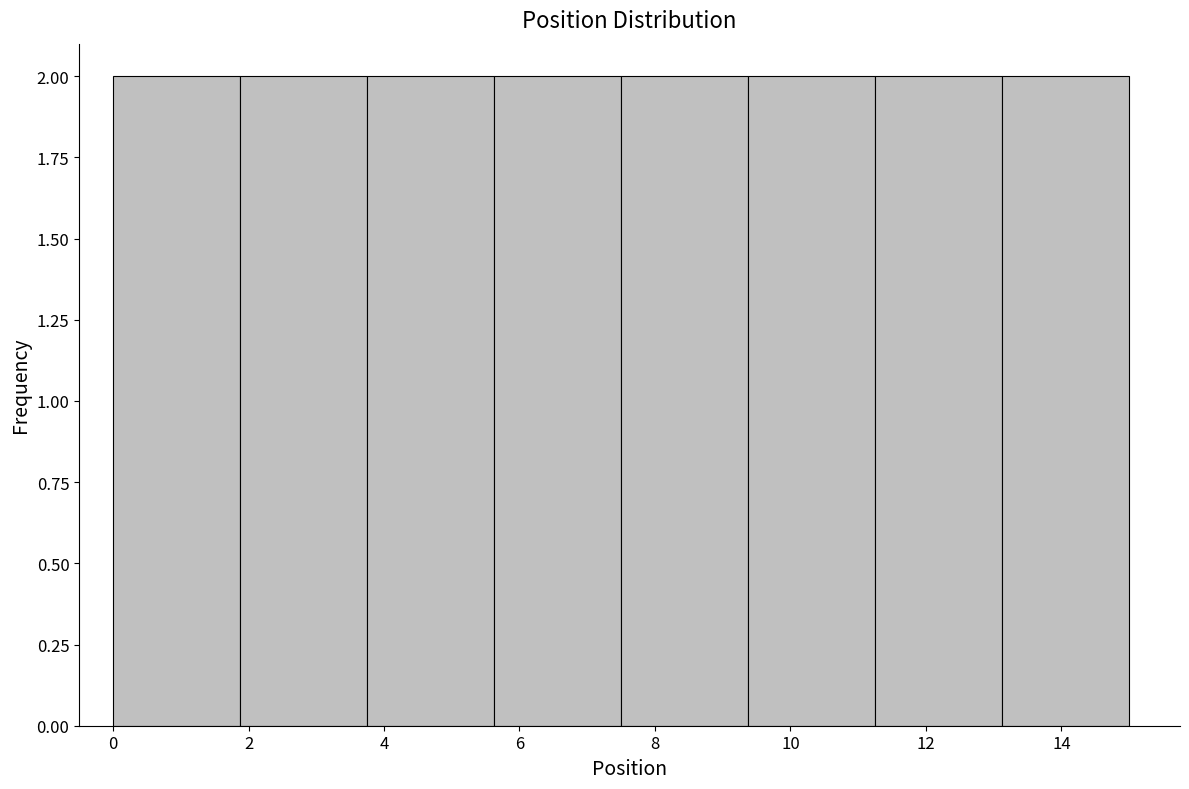

Reading left to right, list every bar in this chart as the range it spans on the x-axis followed by its height. Neither the bar edges nor the heights are printed on the chart, so give them approximately, as read against the axes.

0.0 to 1.8: 2
1.8 to 3.8: 2
3.8 to 5.6: 2
5.6 to 7.6: 2
7.6 to 9.4: 2
9.4 to 11.2: 2
11.2 to 13.2: 2
13.2 to 15.0: 2